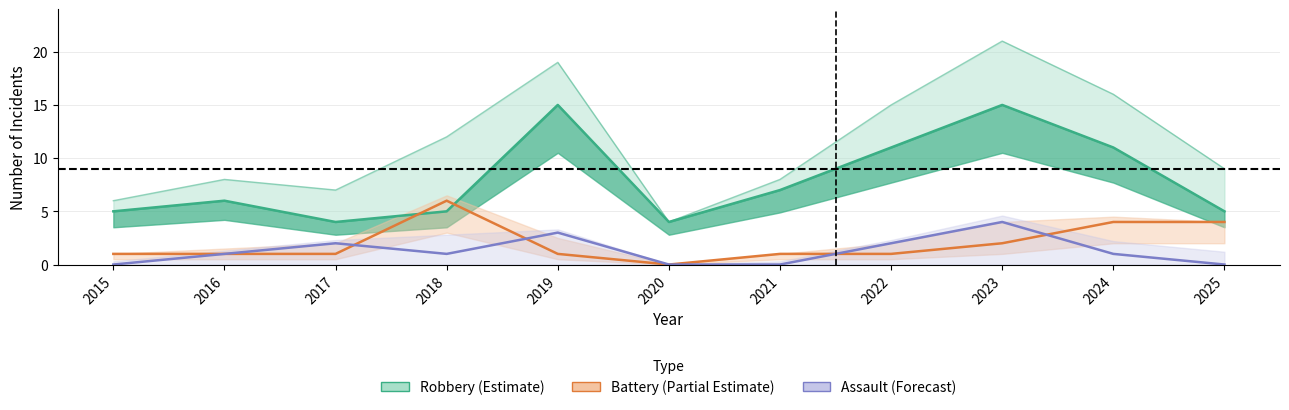

Which label corresponds to the largest value in the chart?

2018